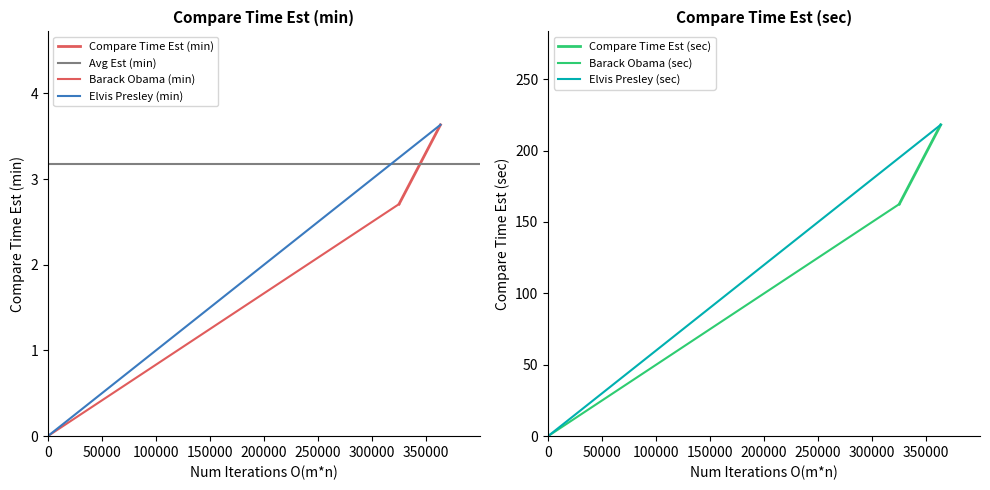

List the labels in order of Compare Time Est (sec) value, smallest first.

0, 1